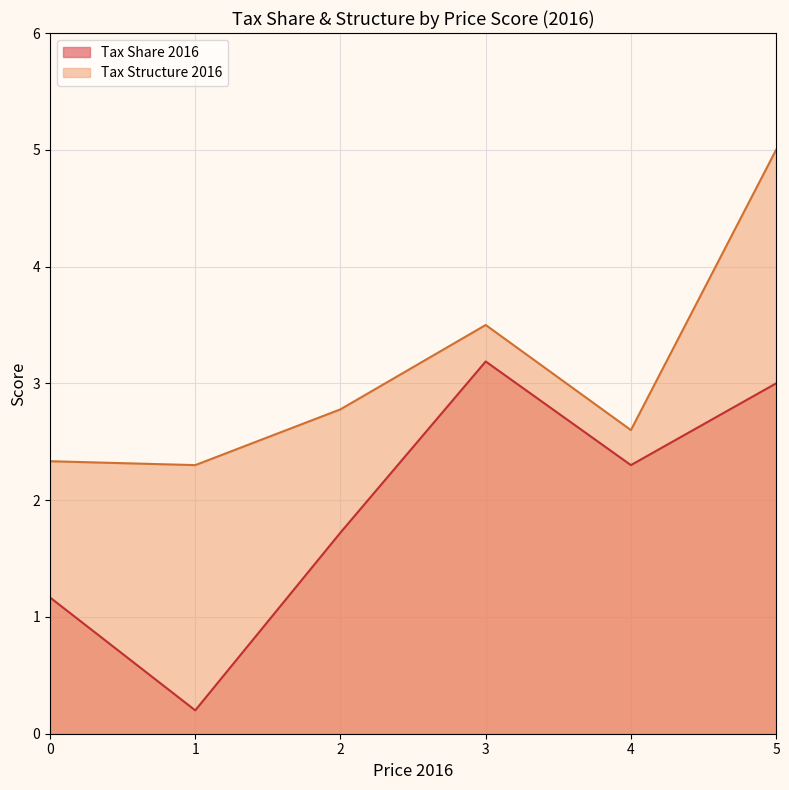

True or false: Tax Structure 2016 and Tax Share 2016 cross at least once.

False